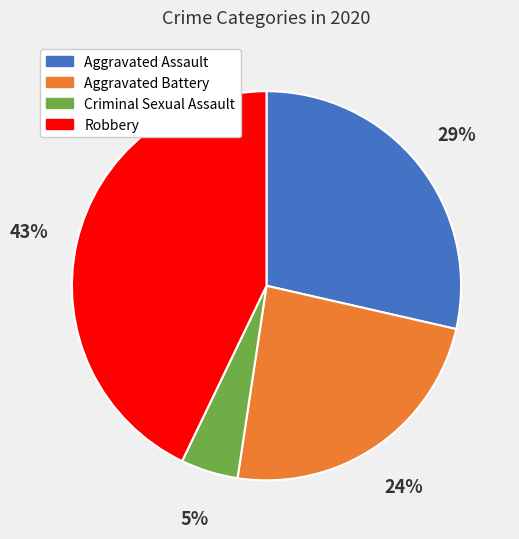

Rank the categories by value from lowest to highest.

Criminal Sexual Assault, Aggravated Battery, Aggravated Assault, Robbery